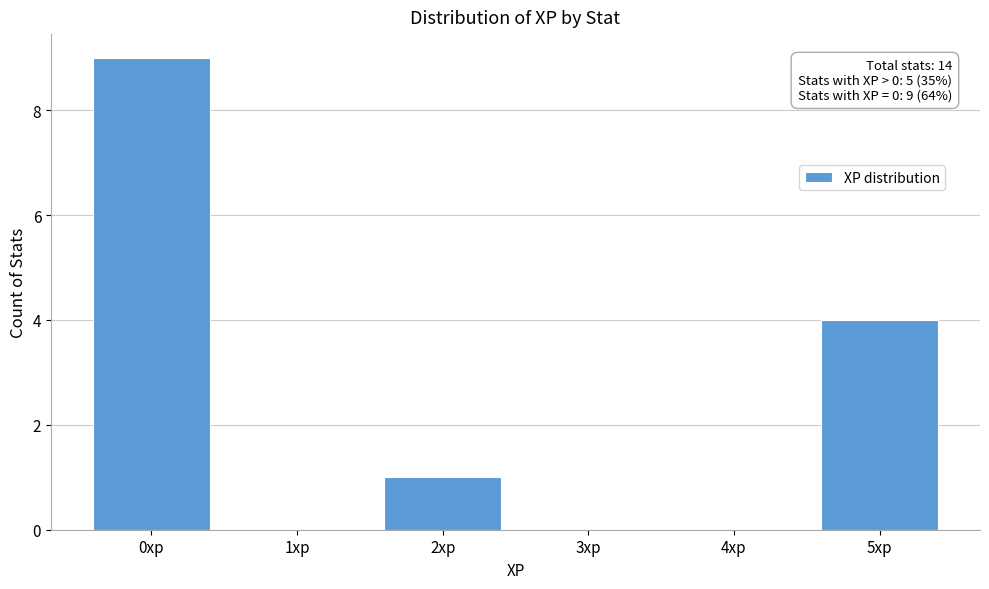

Which range on the x-axis has the tallest bar?

-0.5 to 0.5